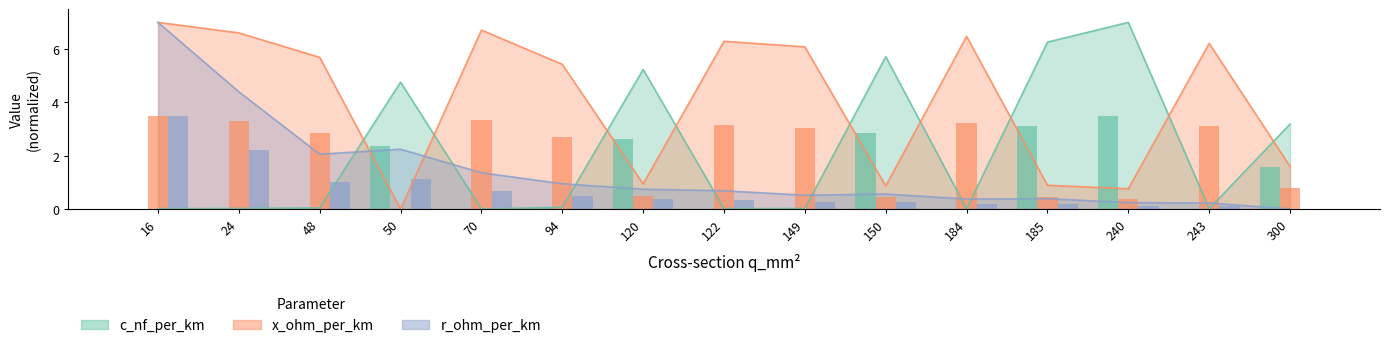

Reading right to left, what are all the values shown in this chart?

c_nf_per_km: 300=3.2	243=0.0	240=7.0	185=6.3	184=0.0	150=5.7	149=0.0	122=0.0	120=5.2	94=0.1	70=0.0	50=4.8	48=0.0	24=0.0	16=0.0
x_ohm_per_km: 300=1.6	243=6.2	240=0.8	185=0.9	184=6.5	150=0.9	149=6.1	122=6.3	120=0.9	94=5.4	70=6.7	50=0.0	48=5.7	24=6.6	16=7.0
r_ohm_per_km: 300=0.0	243=0.2	240=0.2	185=0.4	184=0.4	150=0.6	149=0.5	122=0.7	120=0.7	94=0.9	70=1.4	50=2.2	48=2.1	24=4.4	16=7.0